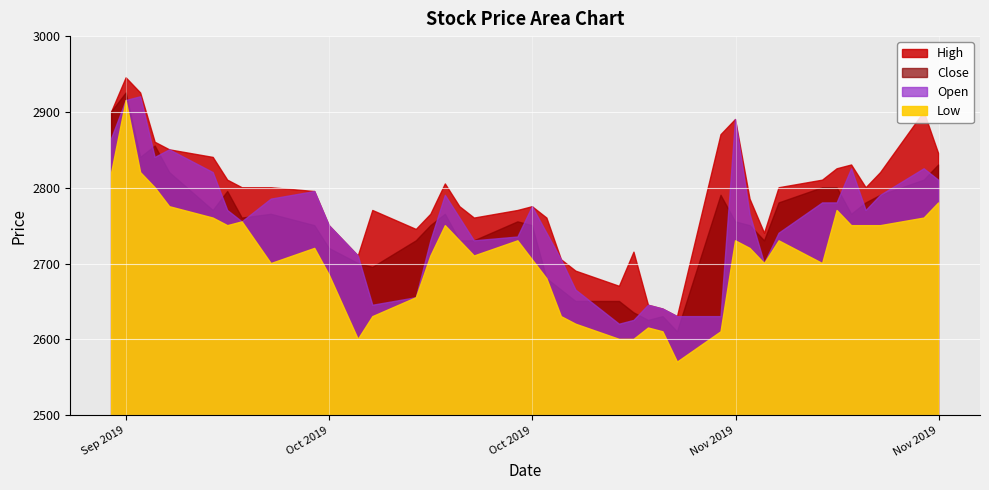

What are all the series names shown in the legend?

High, Close, Low, Open